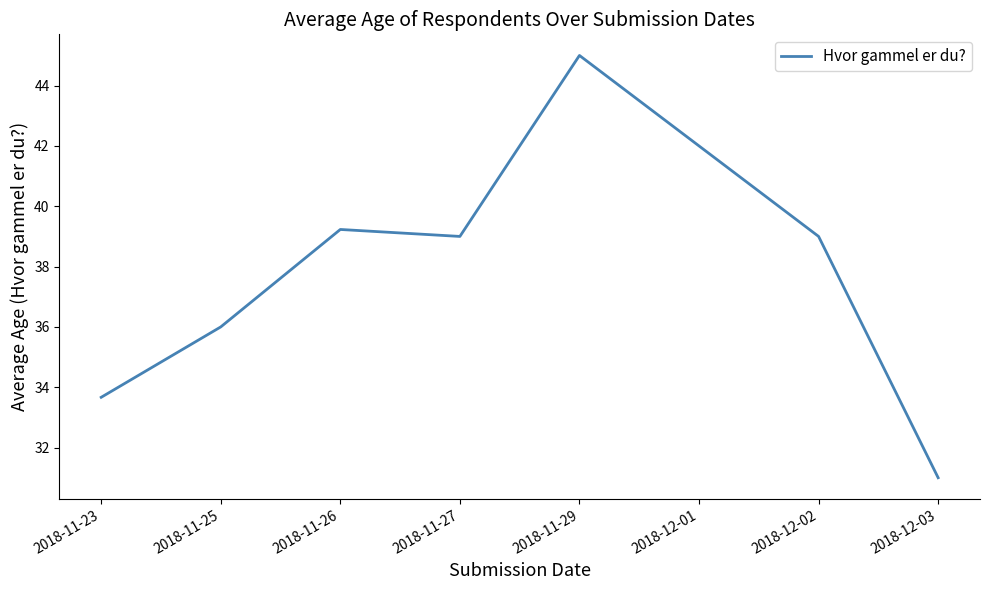

Which category has the lowest value across all series?

2018-12-03